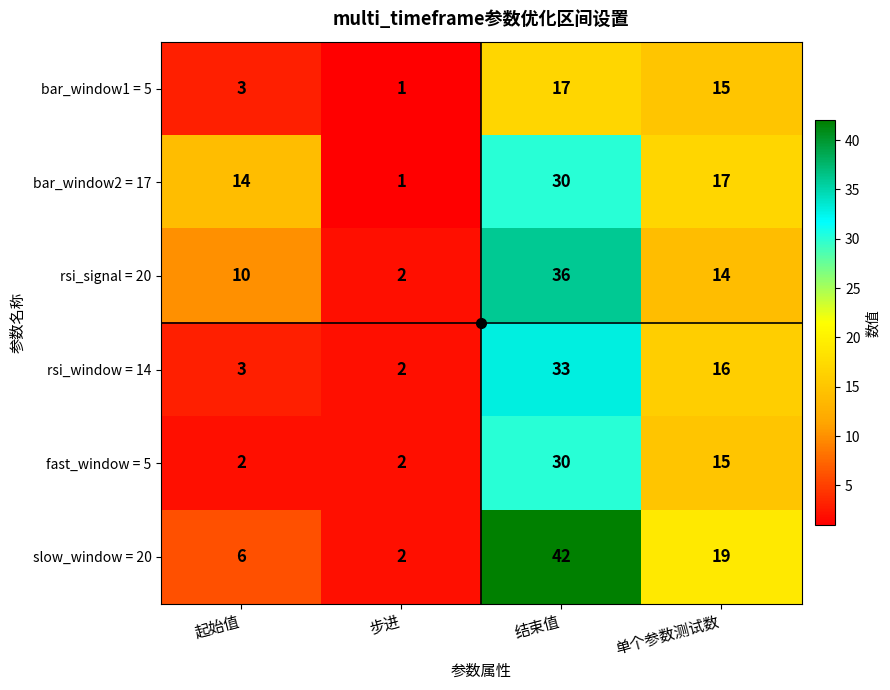

What is the spread (max minus min) of values at 单个参数测试数?

5